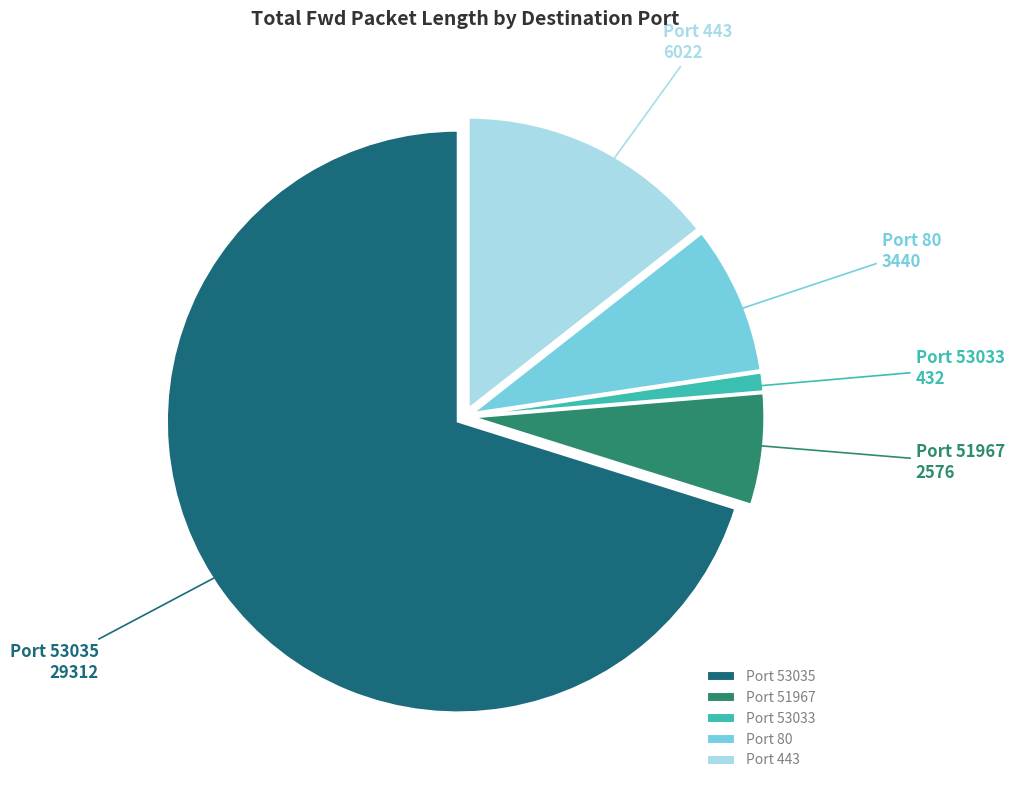

Does Port 51967 represent more than half of the total?

No